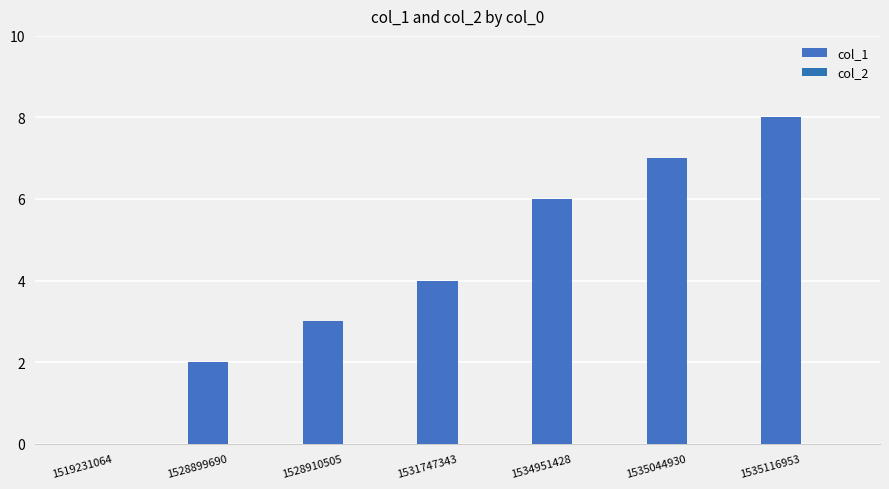

How many data points does each series have?

7